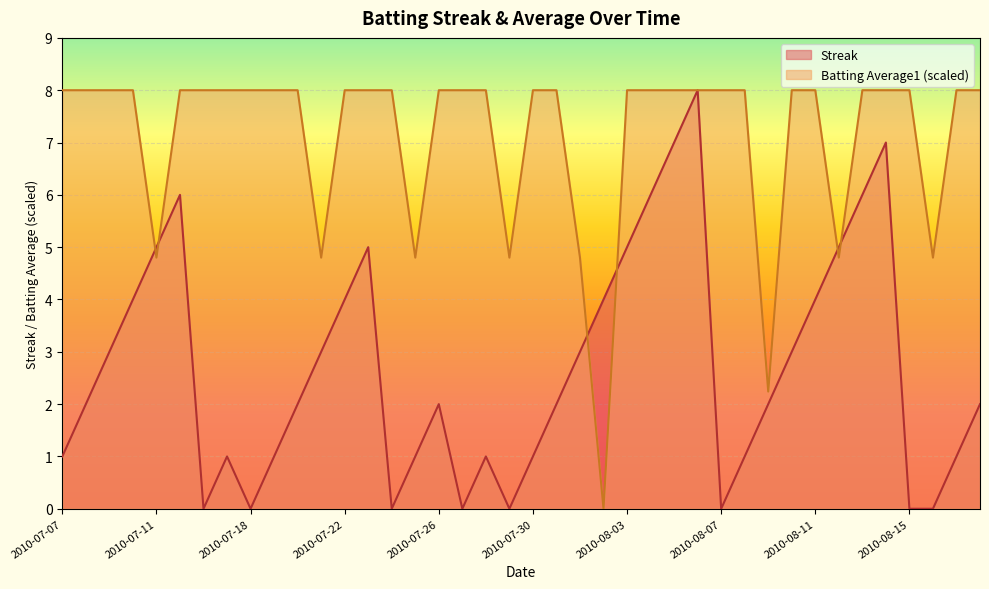

At which category is the sum across all series the highest?

2010-08-06